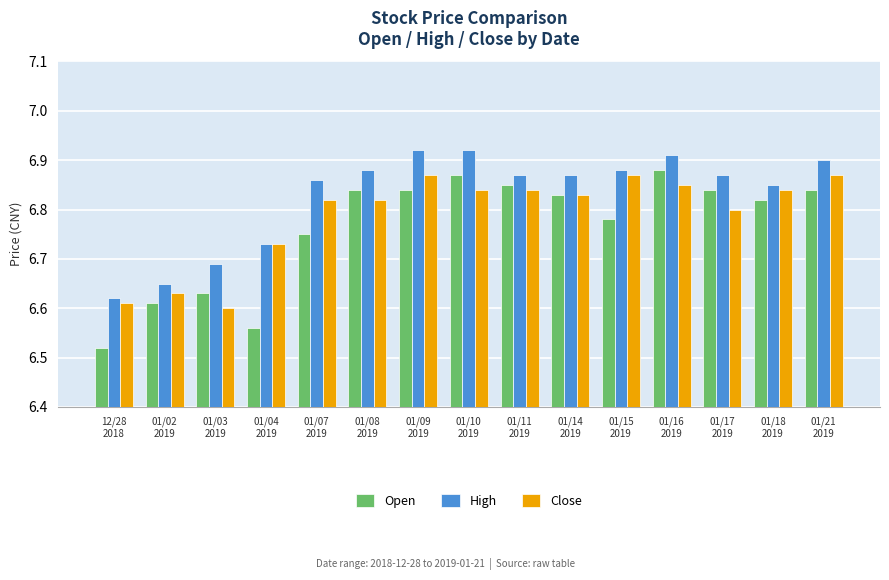

At how many categories does at least one series exceed 6?

15